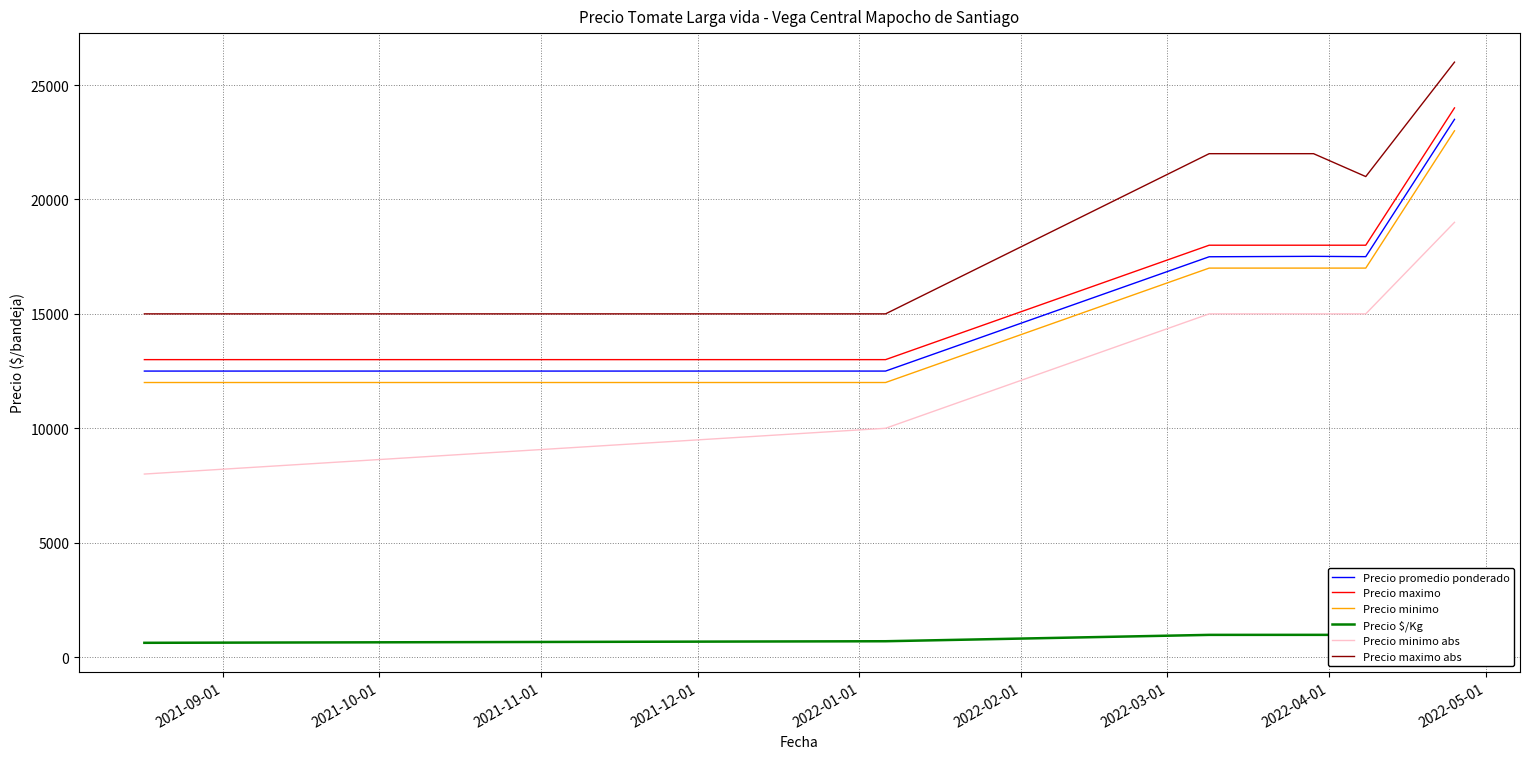

What is the smallest value displayed?

625